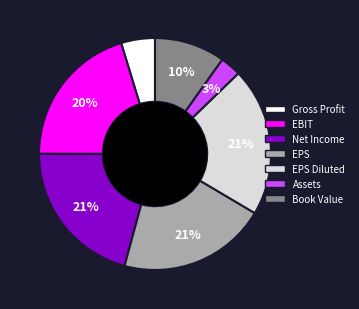

Is there any slice that represents more than half of the pie?

No